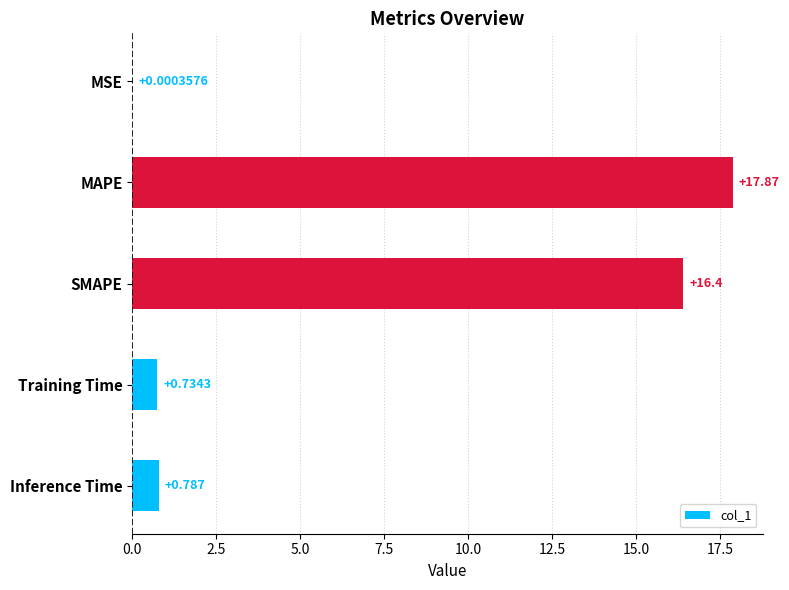

At which label is the value closest to 8?

Inference Time